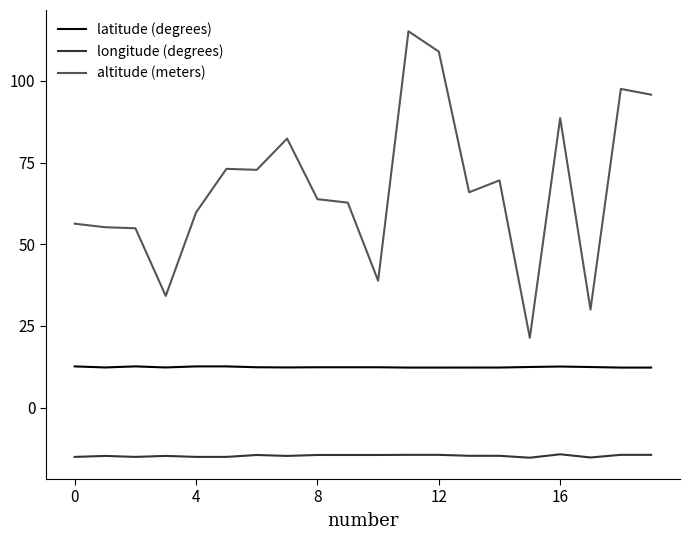

Which series has the widest spread of values?

altitude (meters)